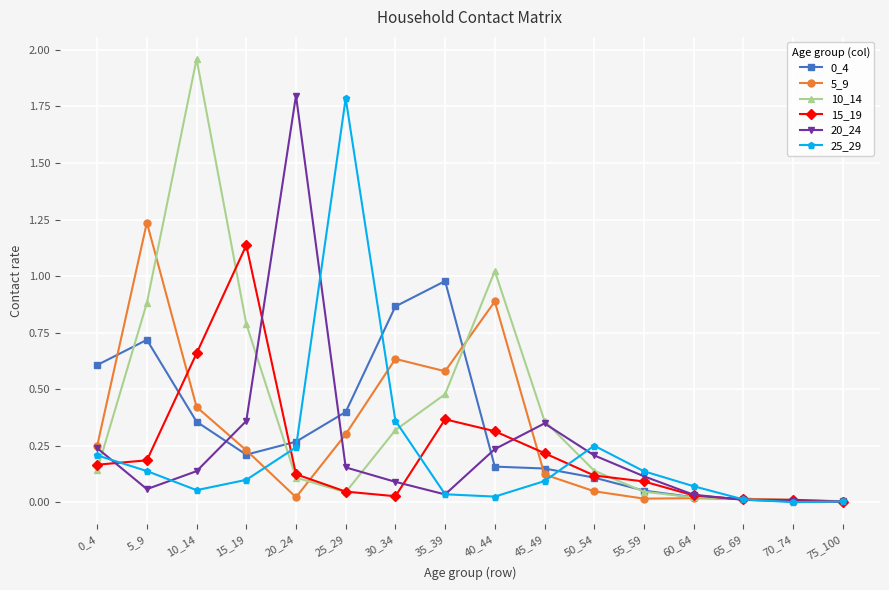

At which label does 25_29 reach its peak?

25_29